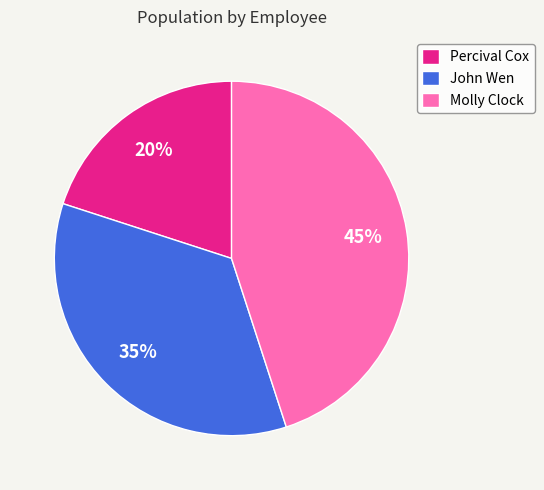

Is there a majority slice in this chart?

No